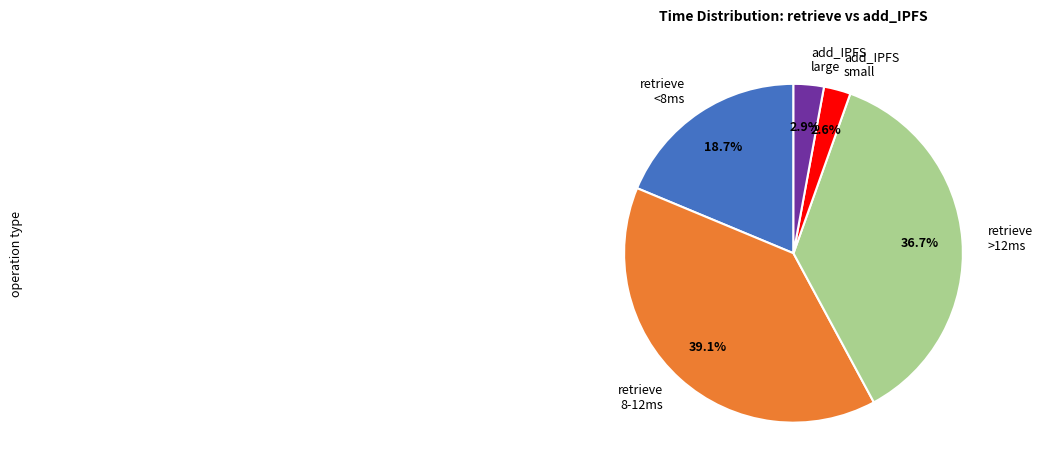

What percentage do retrieve >12ms and retrieve <8ms together represent?

55.4%